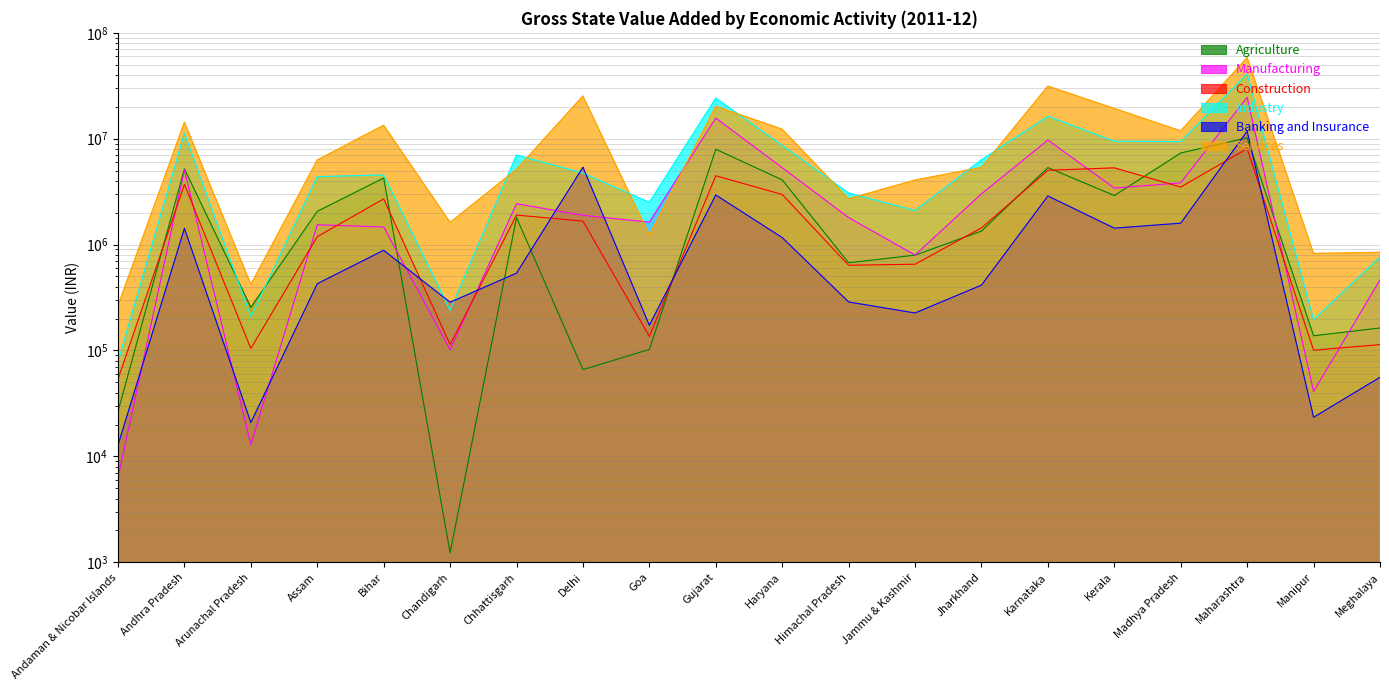

How many lines are shown in the chart?

6